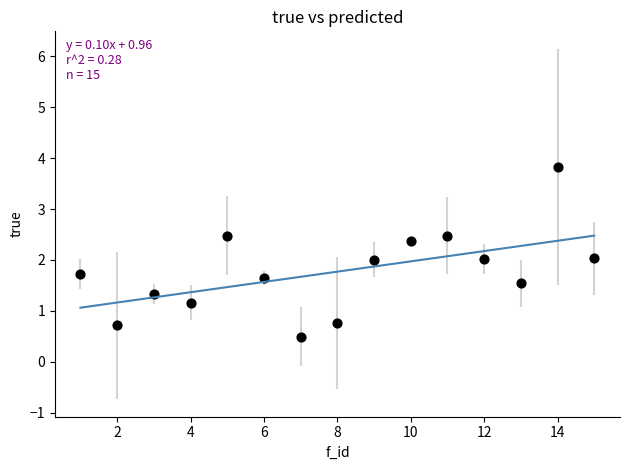

What is the range of Y values (max minus min)?

3.3